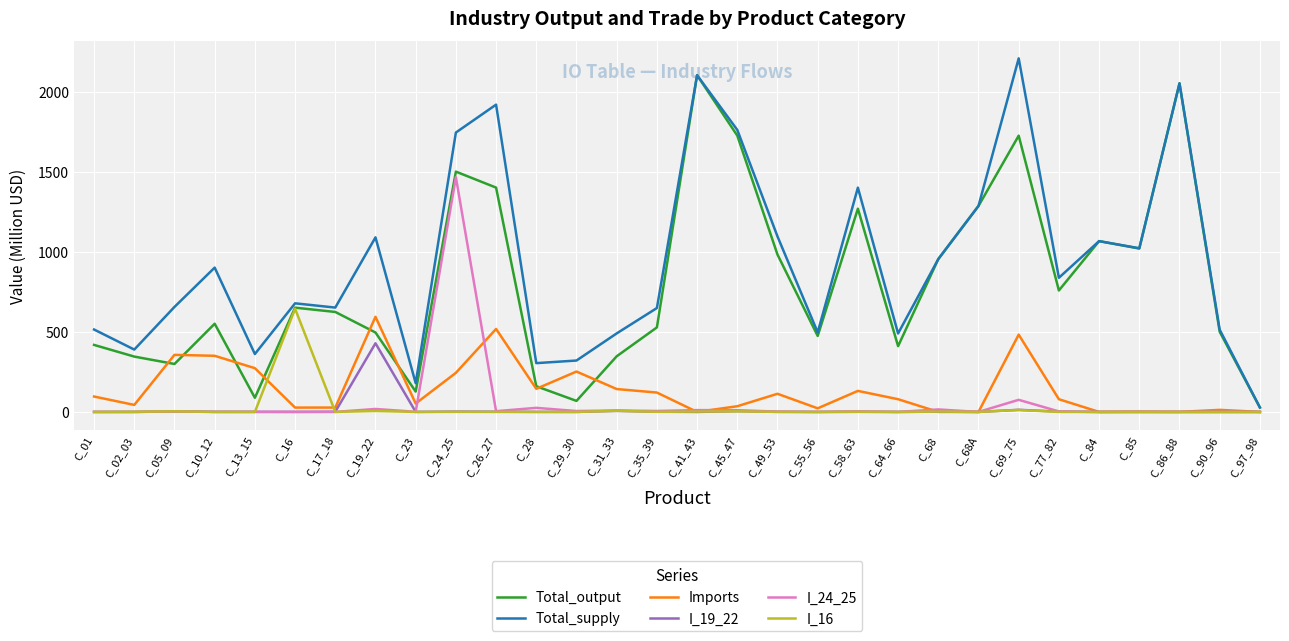

Which series changed the most between C_23 and C_58_63?

Total_supply